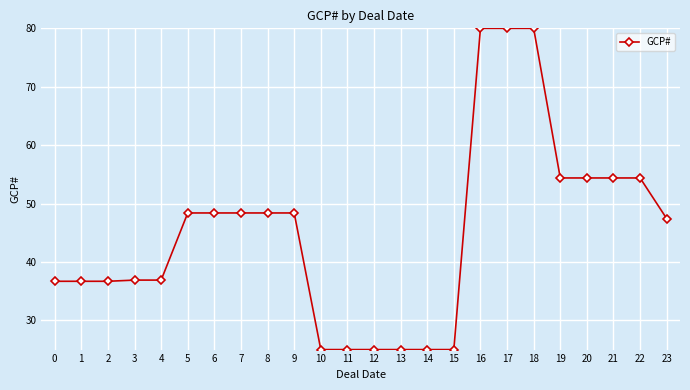

What is the greatest value displayed?

80.0